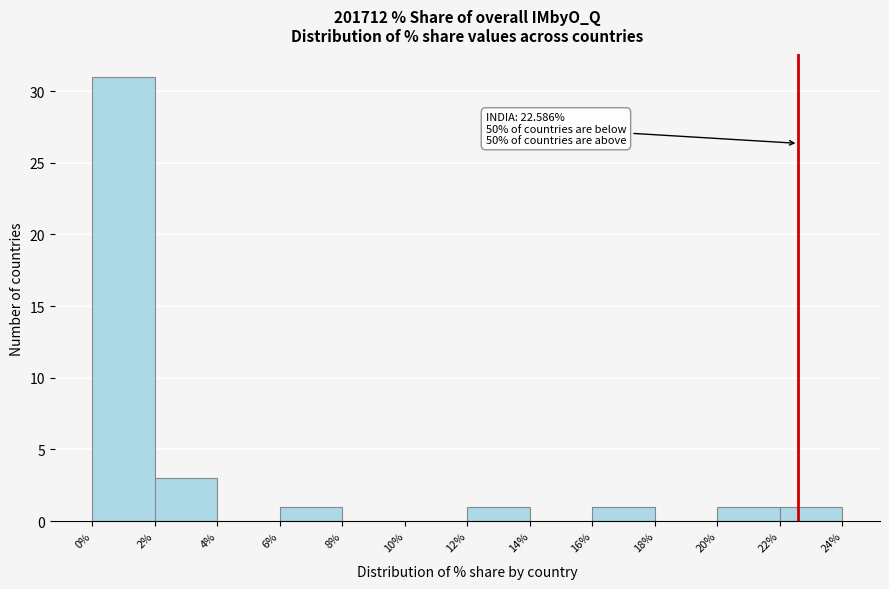

Which range on the x-axis has the tallest bar?

0% to 2%